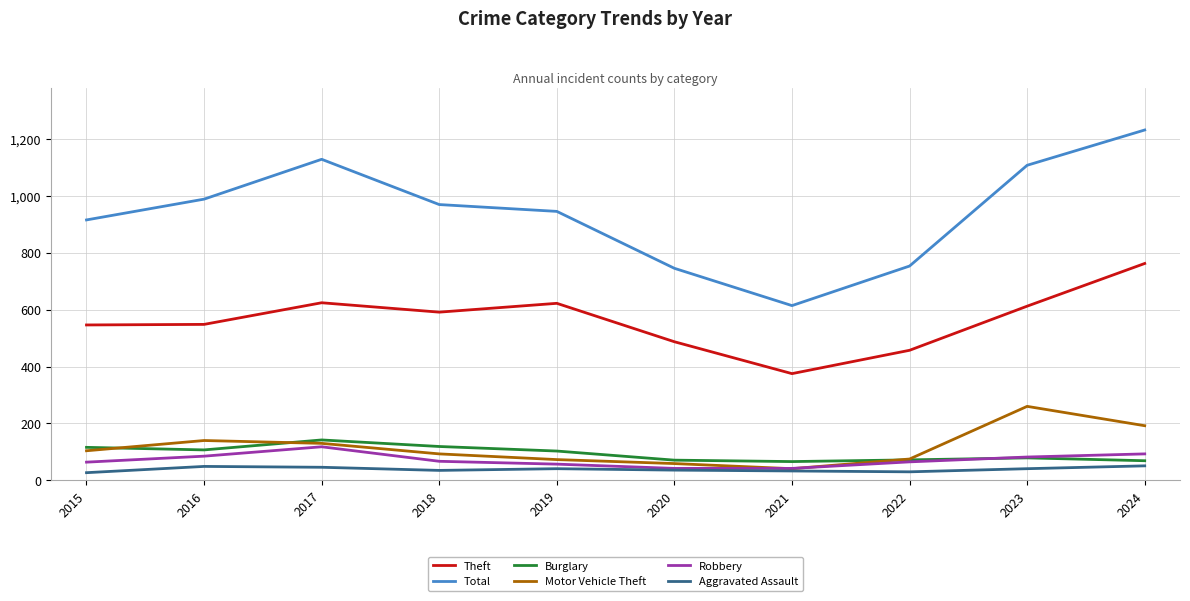

True or false: Theft and Aggravated Assault cross at least once.

False